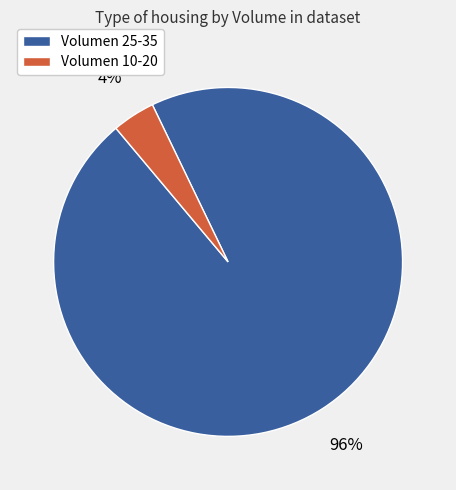

Rank the categories by value from lowest to highest.

Volumen 10-20, Volumen 25-35